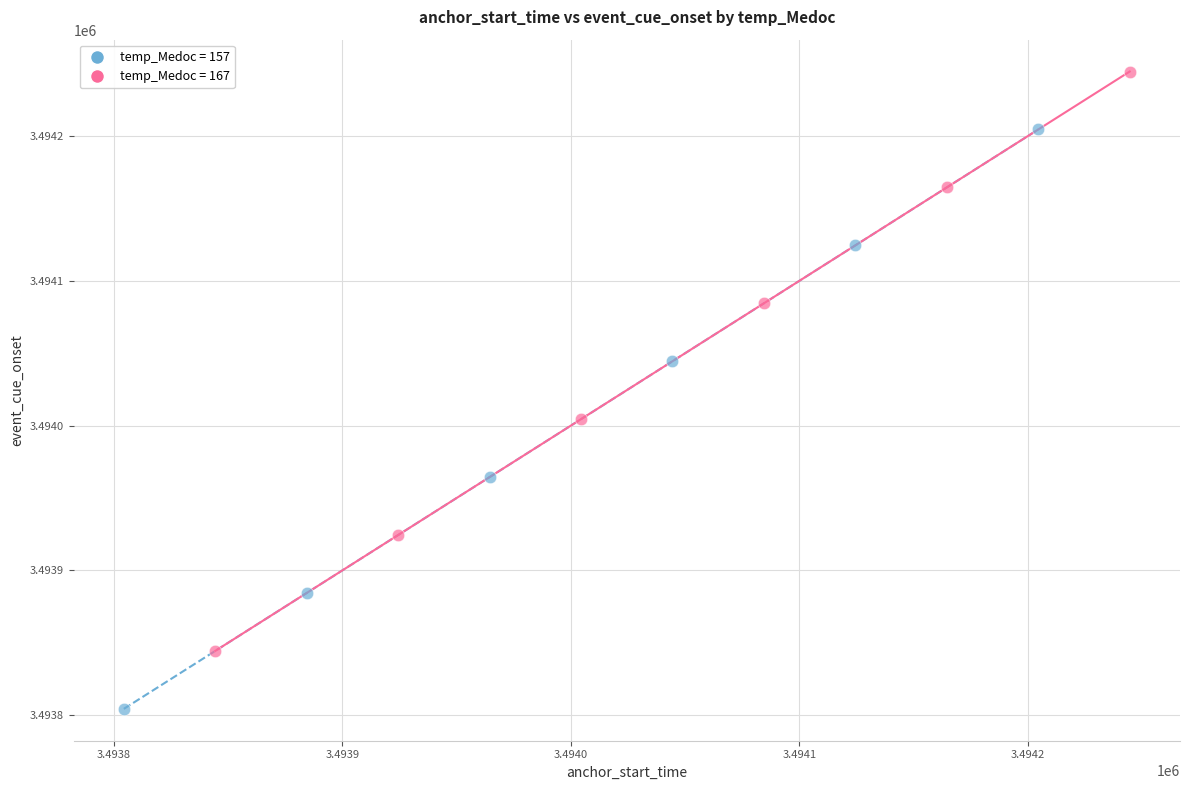

Which series has the largest Y range (max minus min)?

temp_Medoc = 167